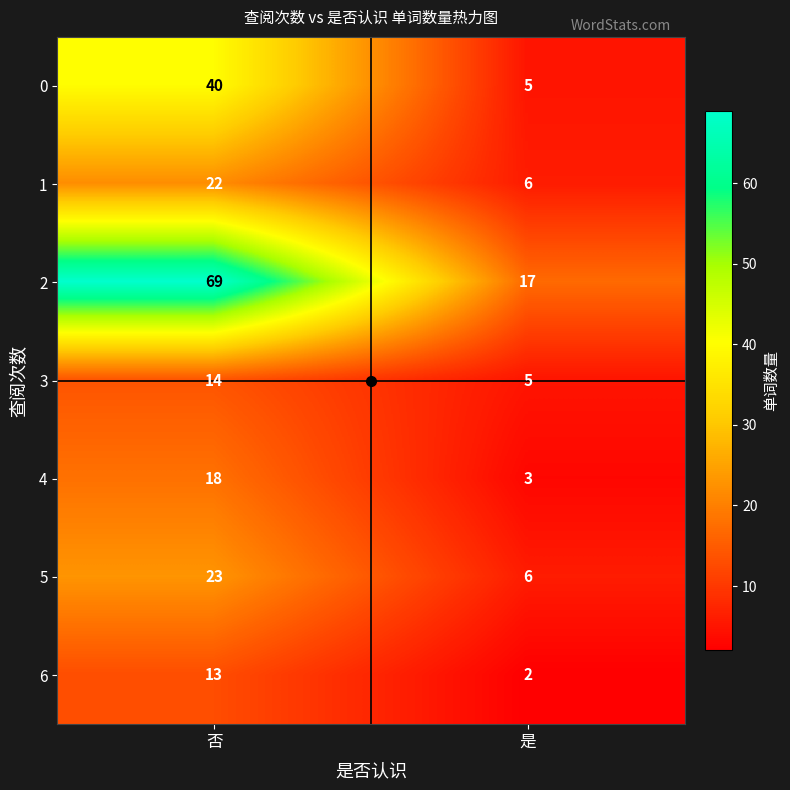

What is the approximate value of 4 at 是, to the nearest 5?

5